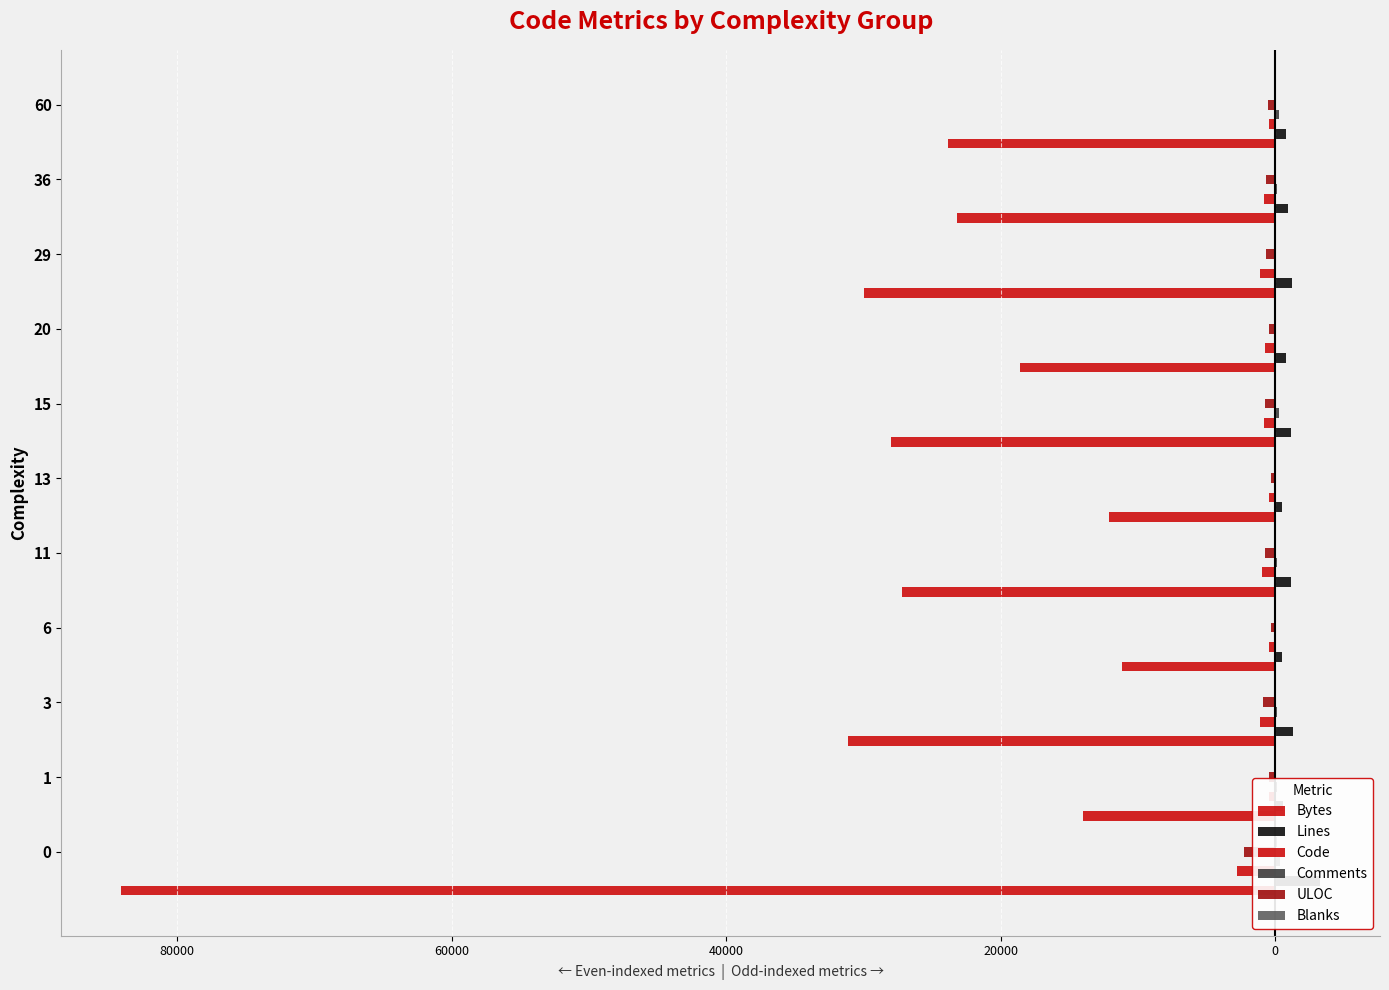

What is the smallest value displayed?

-84059